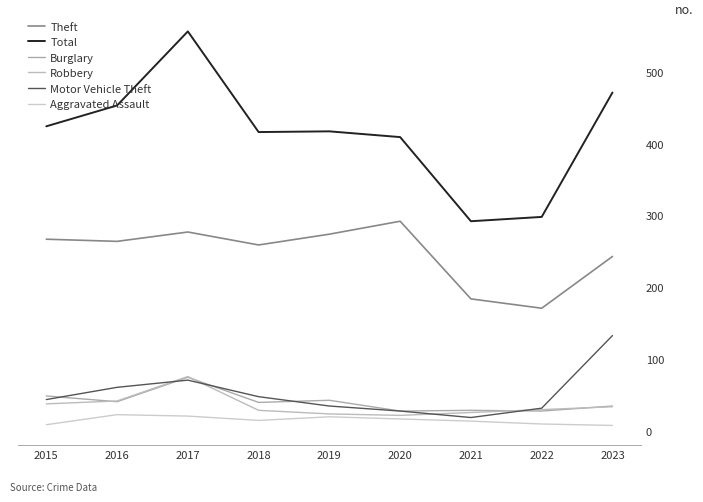

Where is Burglary nearest to the value 51?

2015